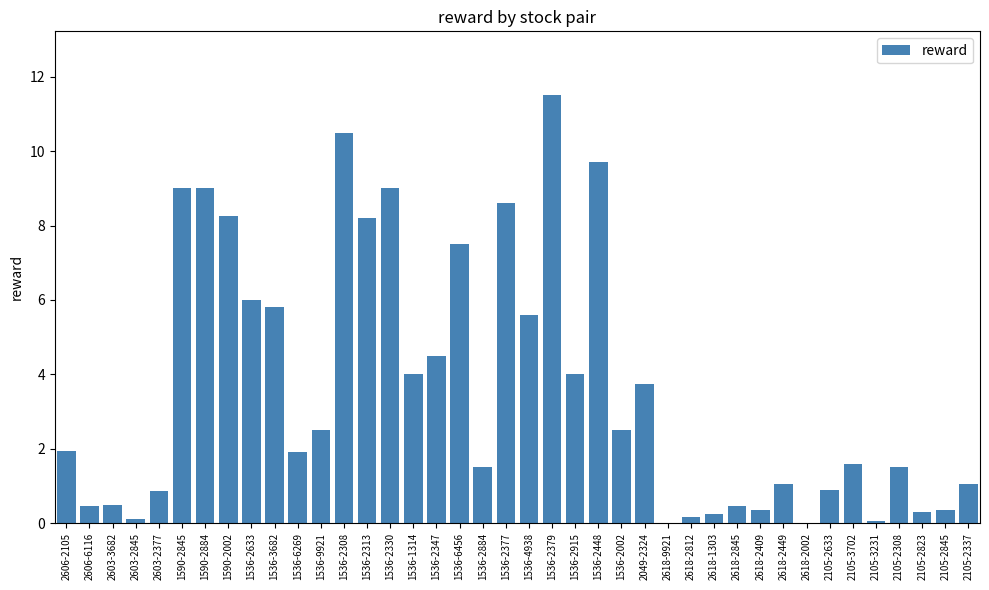

Which has a higher value, 1536-2002 or 2618-2845?

1536-2002